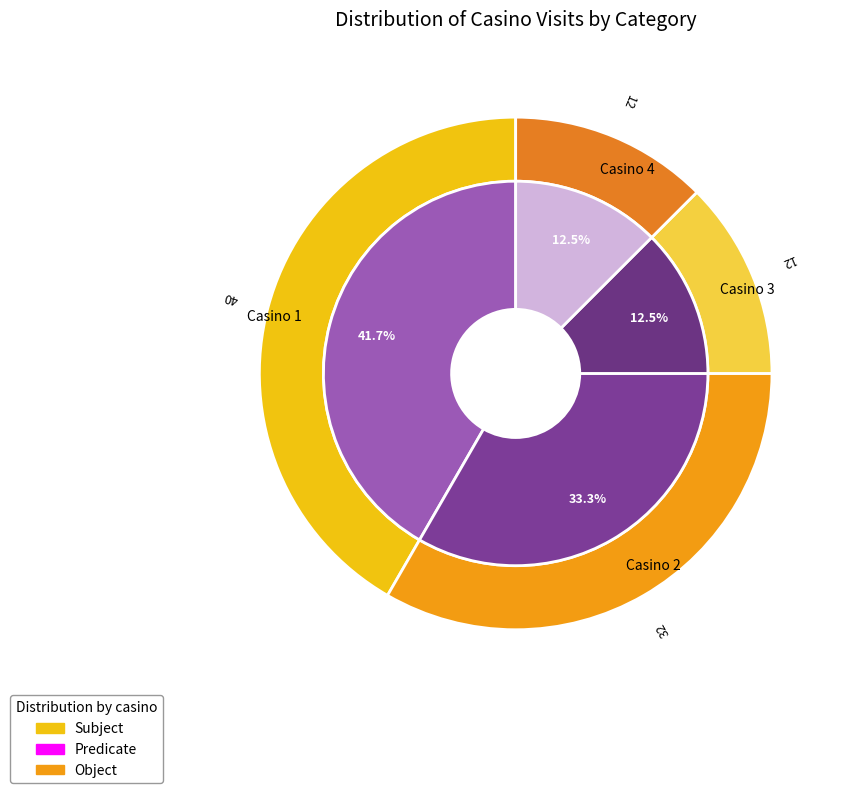

Which slice is the largest?

Casino 1